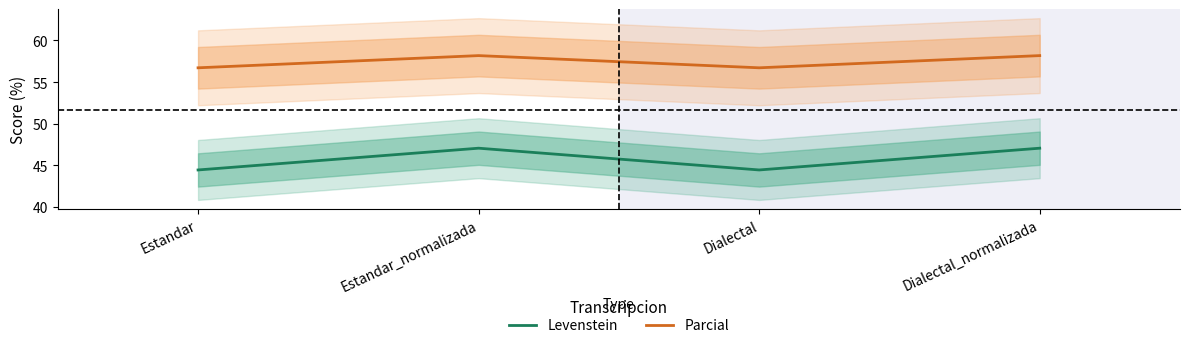

What position from the left is Dialectal?

3